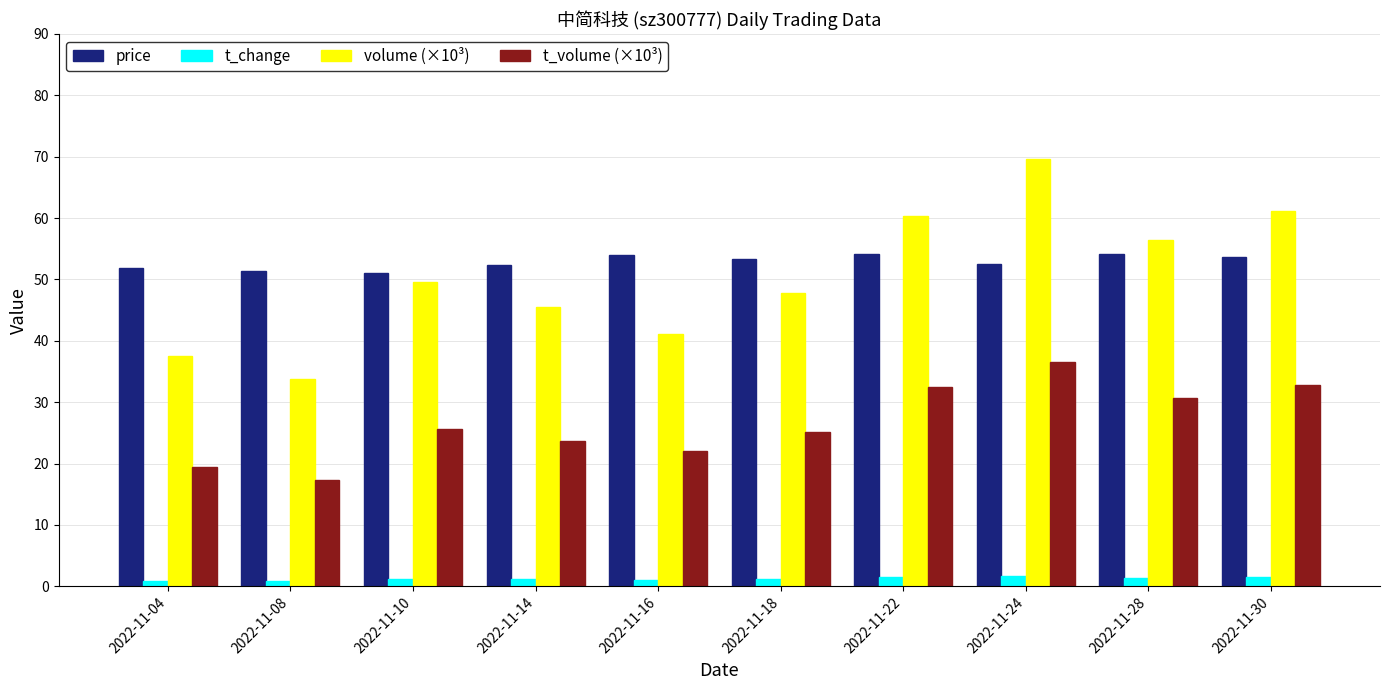

What is the sum of all price values?

528.2